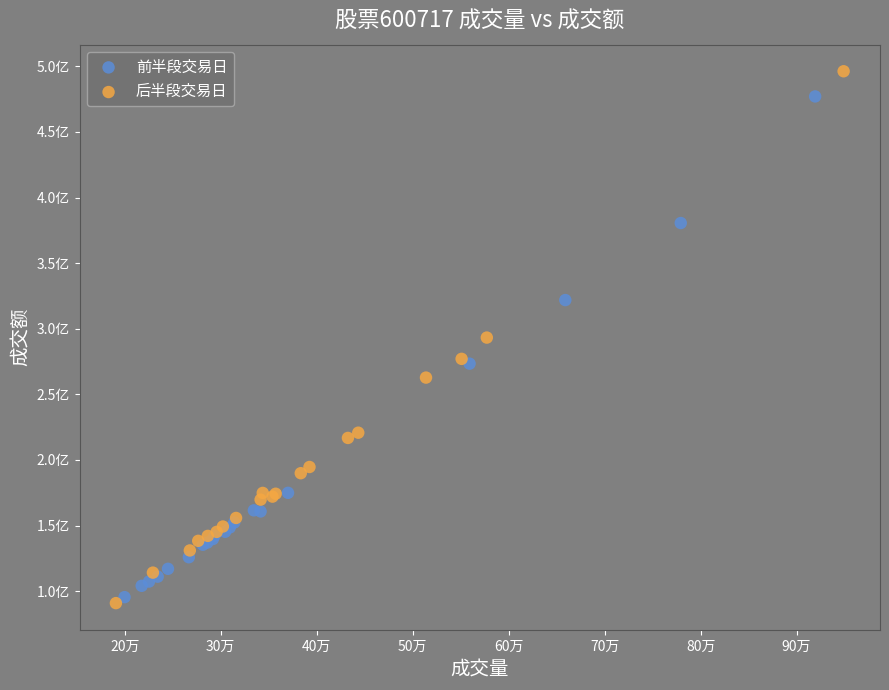

Which series has the largest Y range (max minus min)?

后半段交易日